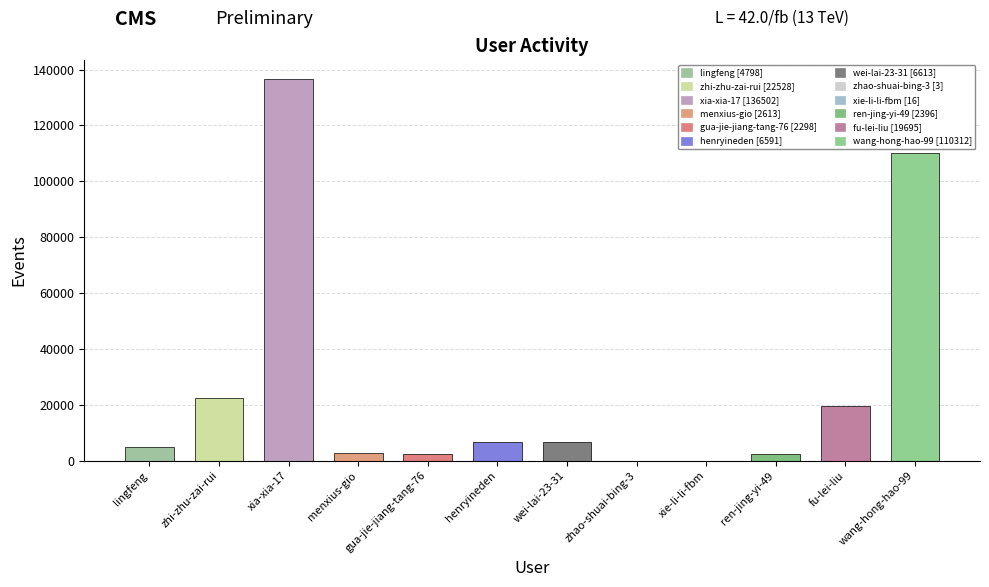

At which label is the value closest to 68252?

wang-hong-hao-99